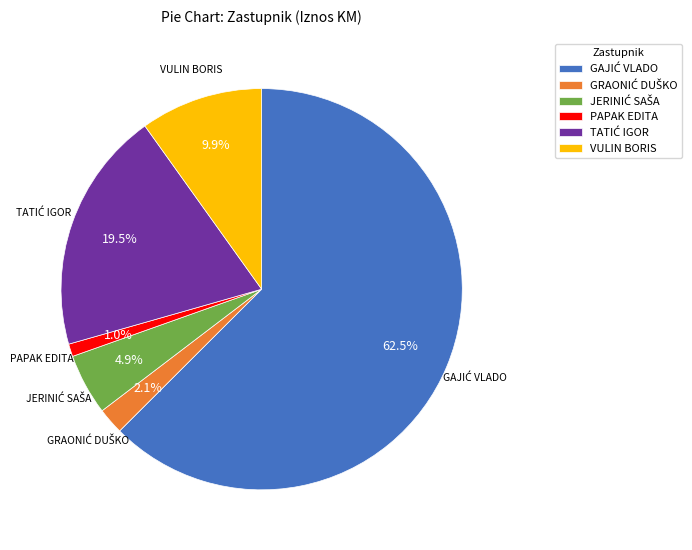

To the nearest percent, what percentage of the pie is VULIN BORIS?

10%